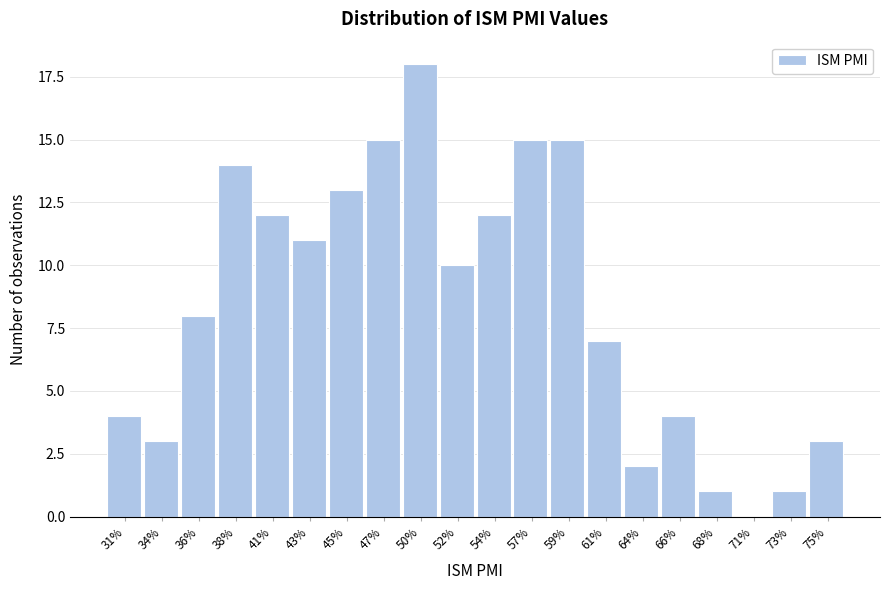

Reading left to right, transcribe all the data shown in this chart.

31%=4	34%=3	36%=8	38%=14	41%=12	43%=11	45%=13	47%=15	50%=18	52%=10	54%=12	57%=15	59%=15	61%=7	64%=2	66%=4	68%=1	71%=0	73%=1	75%=3